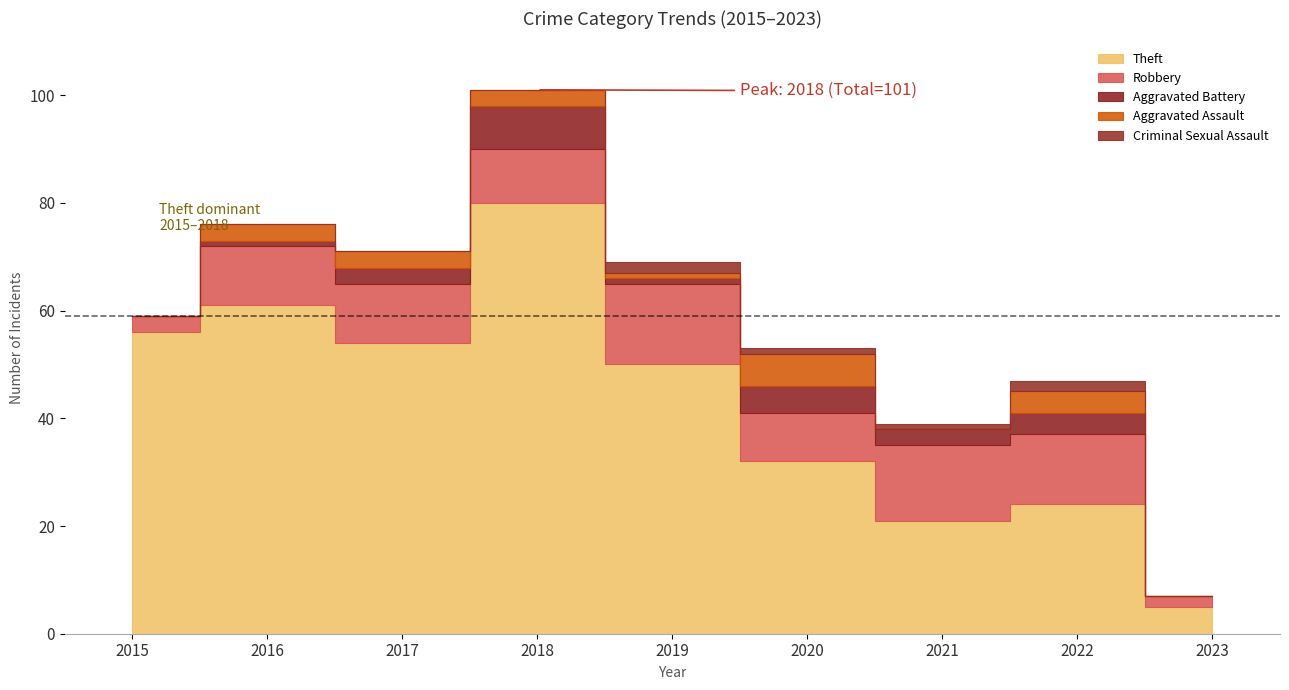

Rank the categories by Robbery value from lowest to highest.

2023, 2015, 2020, 2018, 2016, 2017, 2022, 2021, 2019